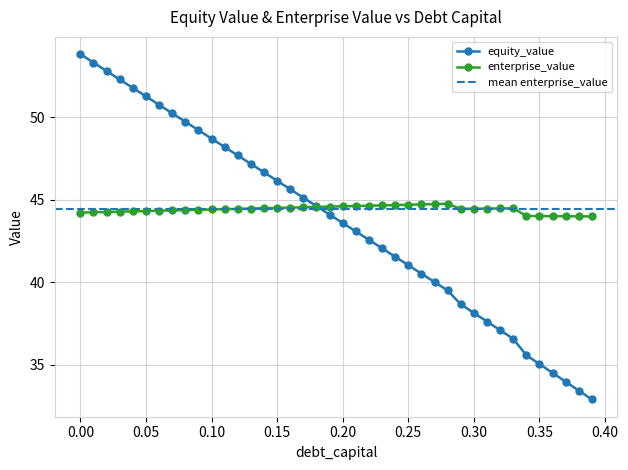

What is the minimum value for equity_value?

32.9